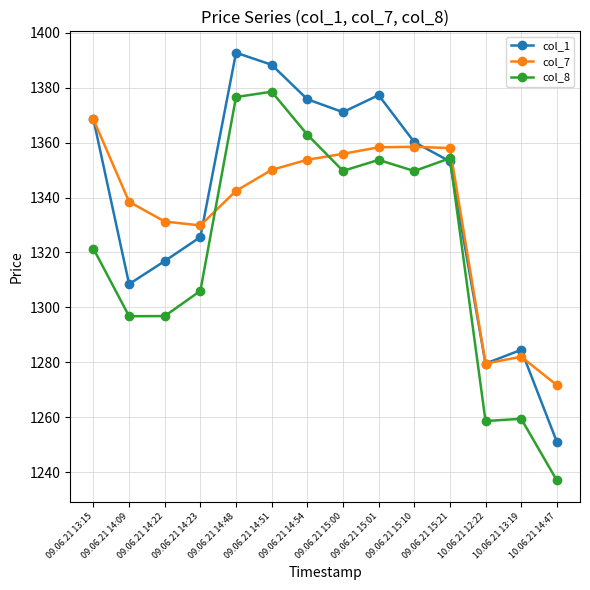

At 10.06.21 14:47, list the series in order from largest to smallest.

col_7, col_1, col_8